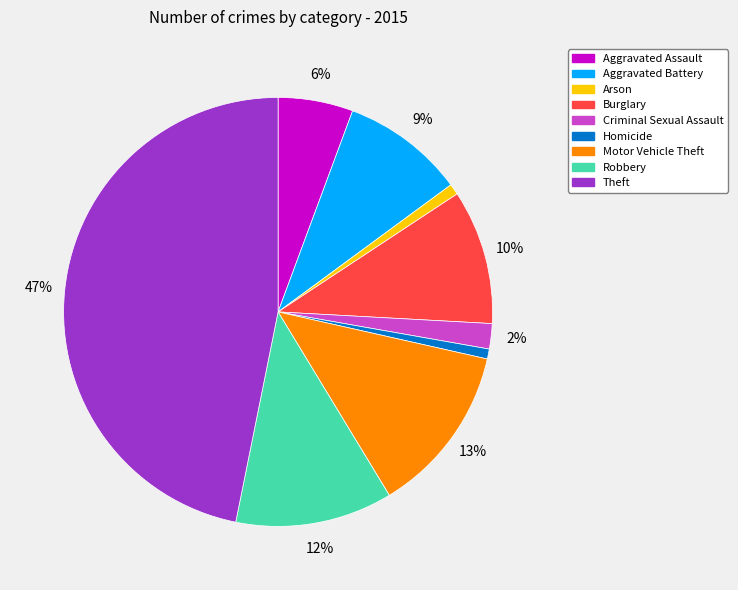

Which has a higher value, Robbery or Homicide?

Robbery